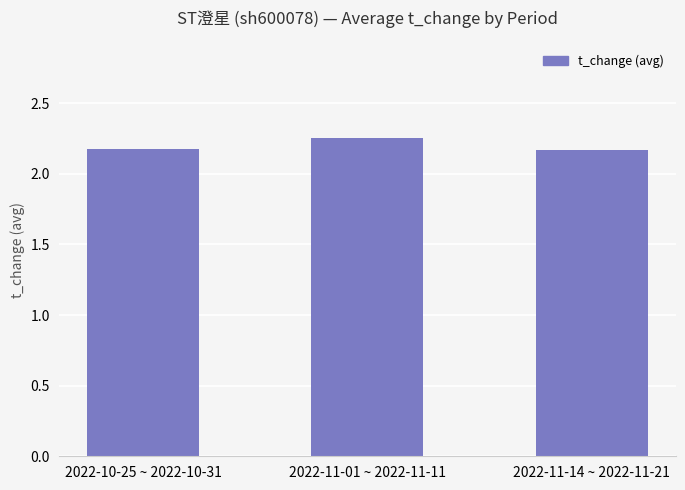

What is the sum of all values?

6.6